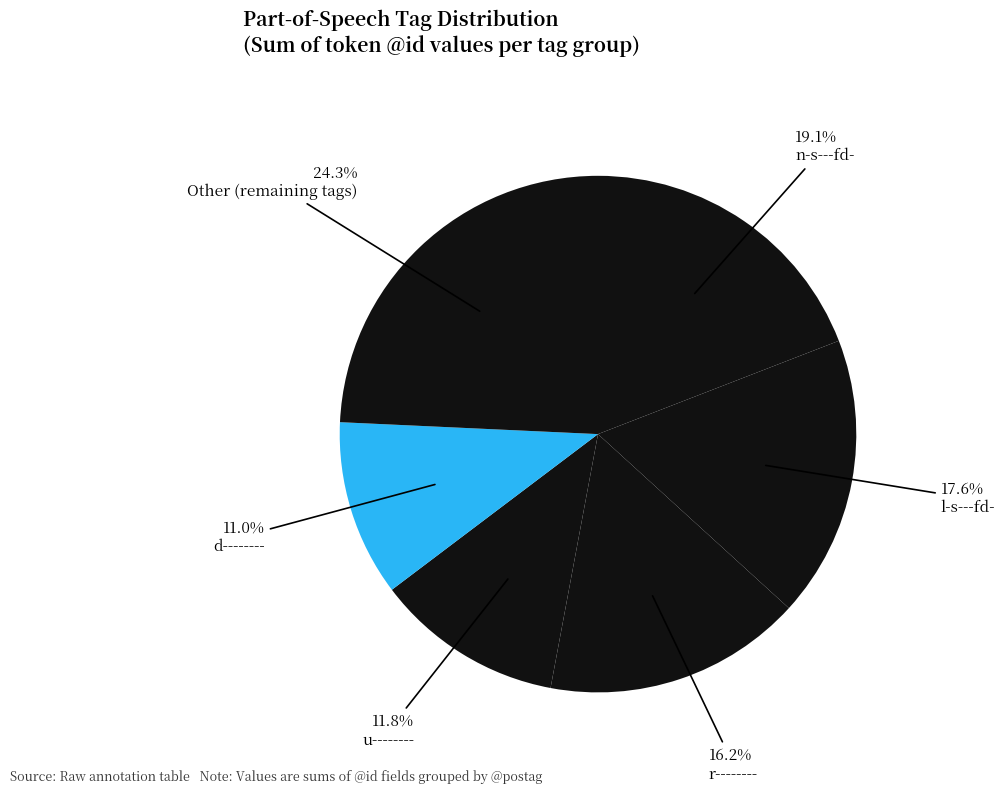

How many slices are in this pie chart?

6